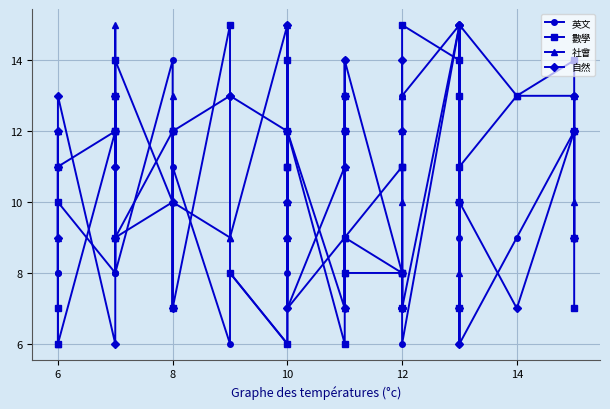

What is the difference between the second highest and second lowest values in the 數學 series?

9